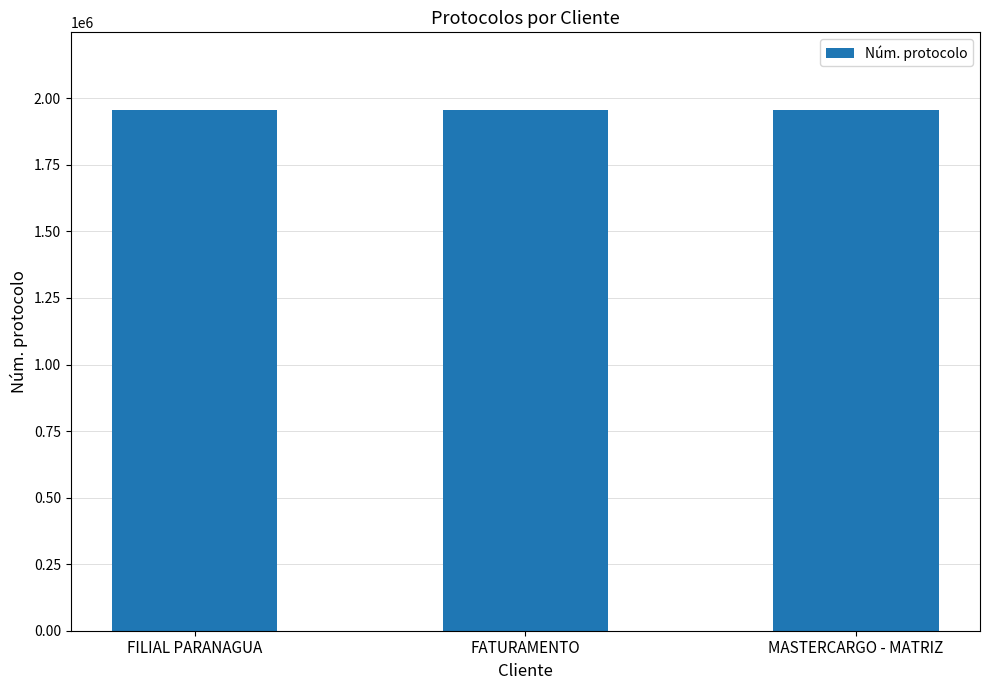

What is the smallest value displayed?

1954539